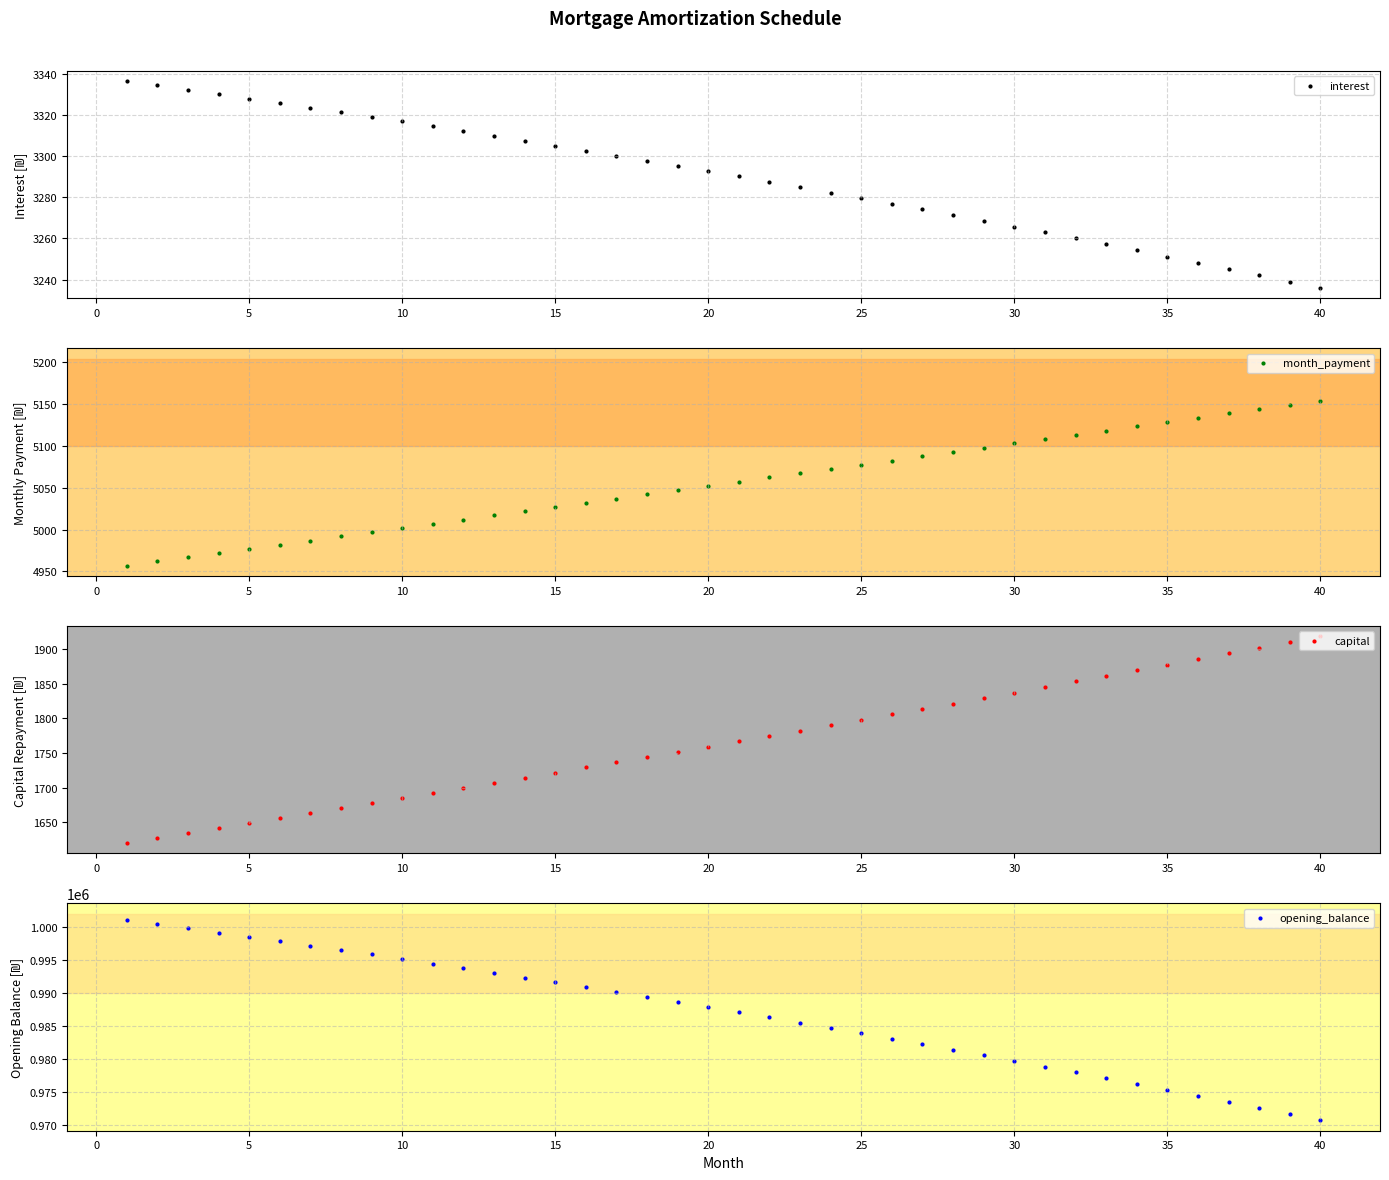

What are all the series names shown in the legend?

interest, month_payment, capital, opening_balance